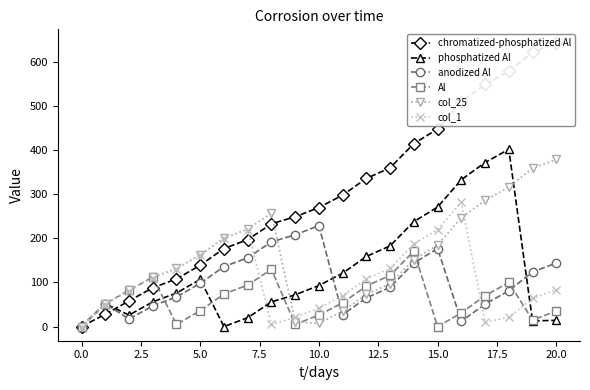

Which category has the highest value in the col_25 series?

20.0